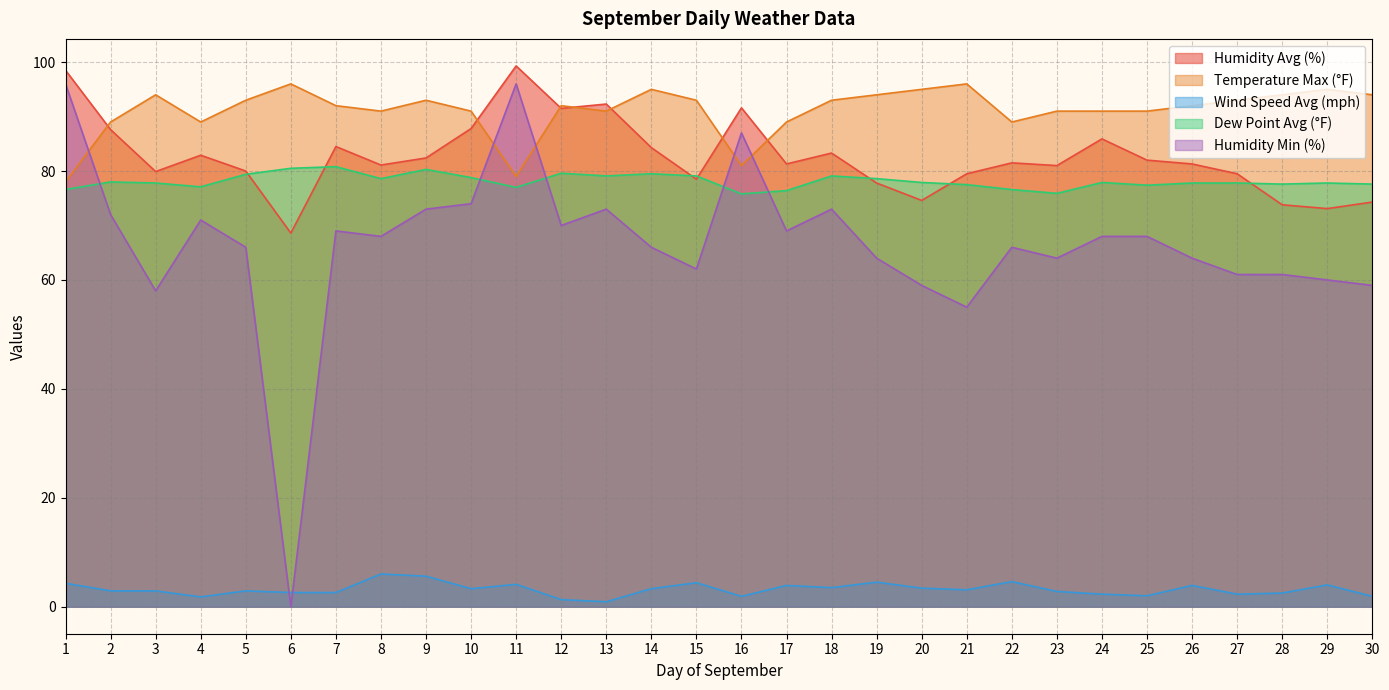

How many distinct data groups are displayed?

5